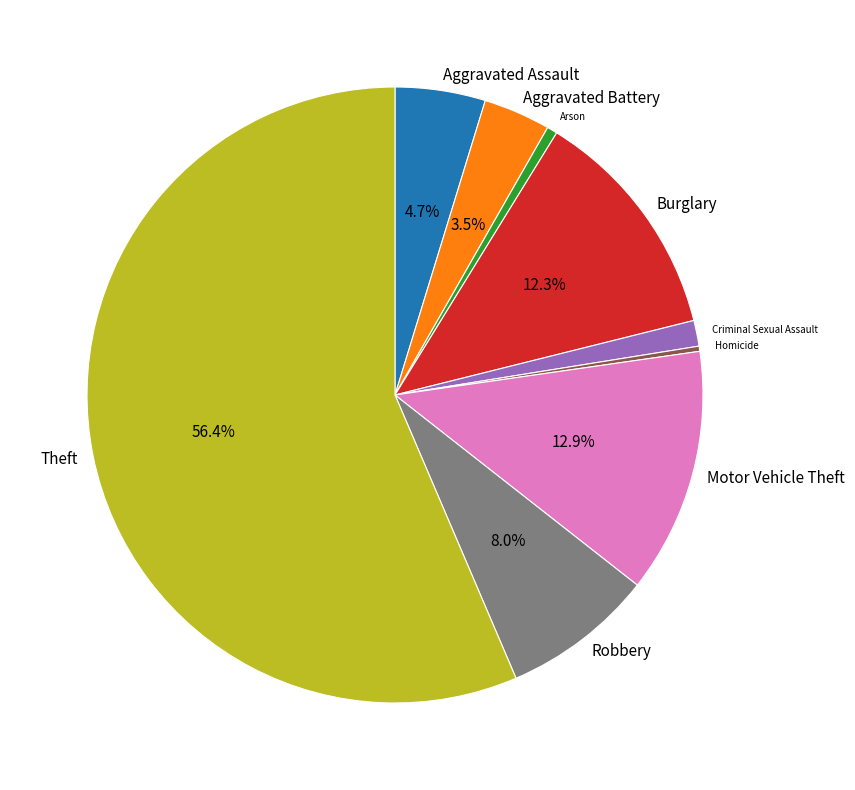

To the nearest percent, what percentage of the pie is Theft?

56%